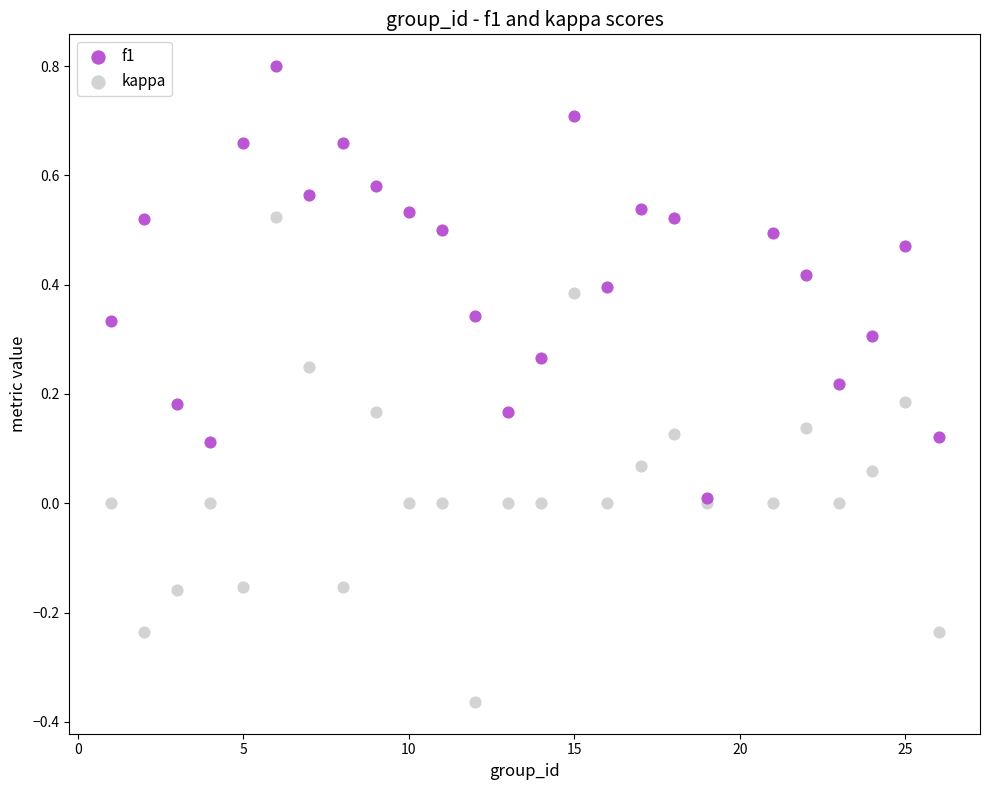

Which series reaches the minimum Y coordinate?

kappa